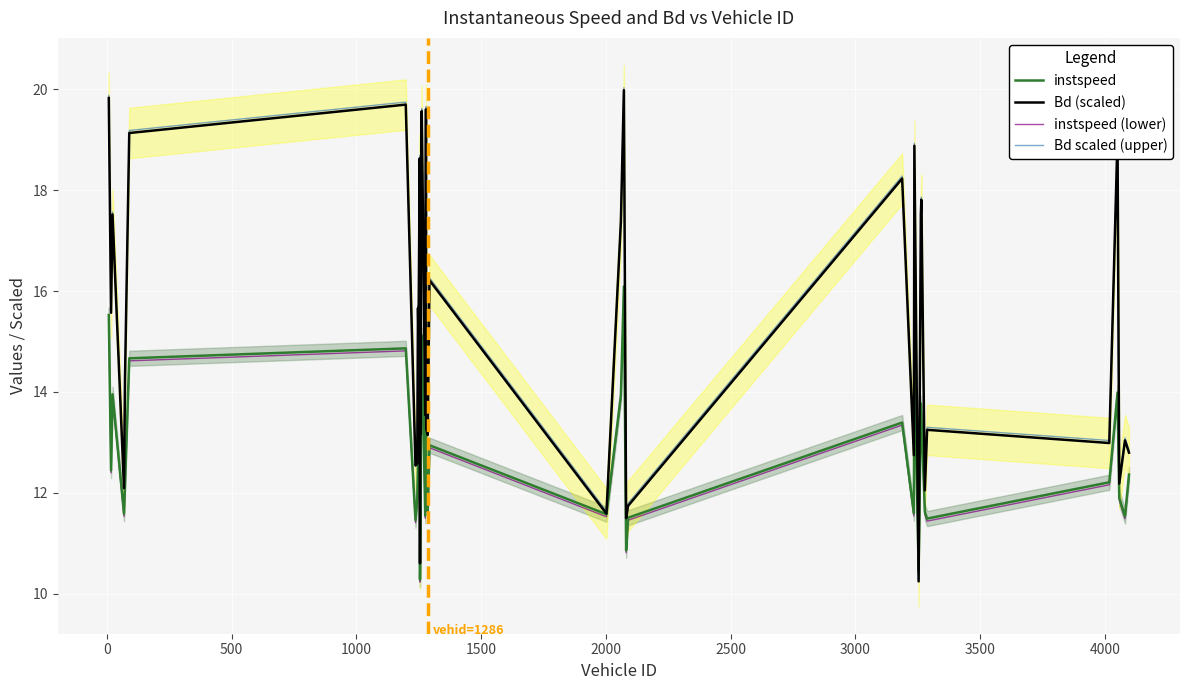

List the labels in order of instspeed value, largest first.

24, −500, 16, 2500, 29, 15, 2000, 18, 36, 11, 500, 23, 31, 32, 27, 21, 4000, 0, 4500, 39, 19, 35, 1500, 14, 37, 3500, 20, 33, 28, 1000, 22, 17, 38, 26, 34, 3000, 13, 25, 30, 12